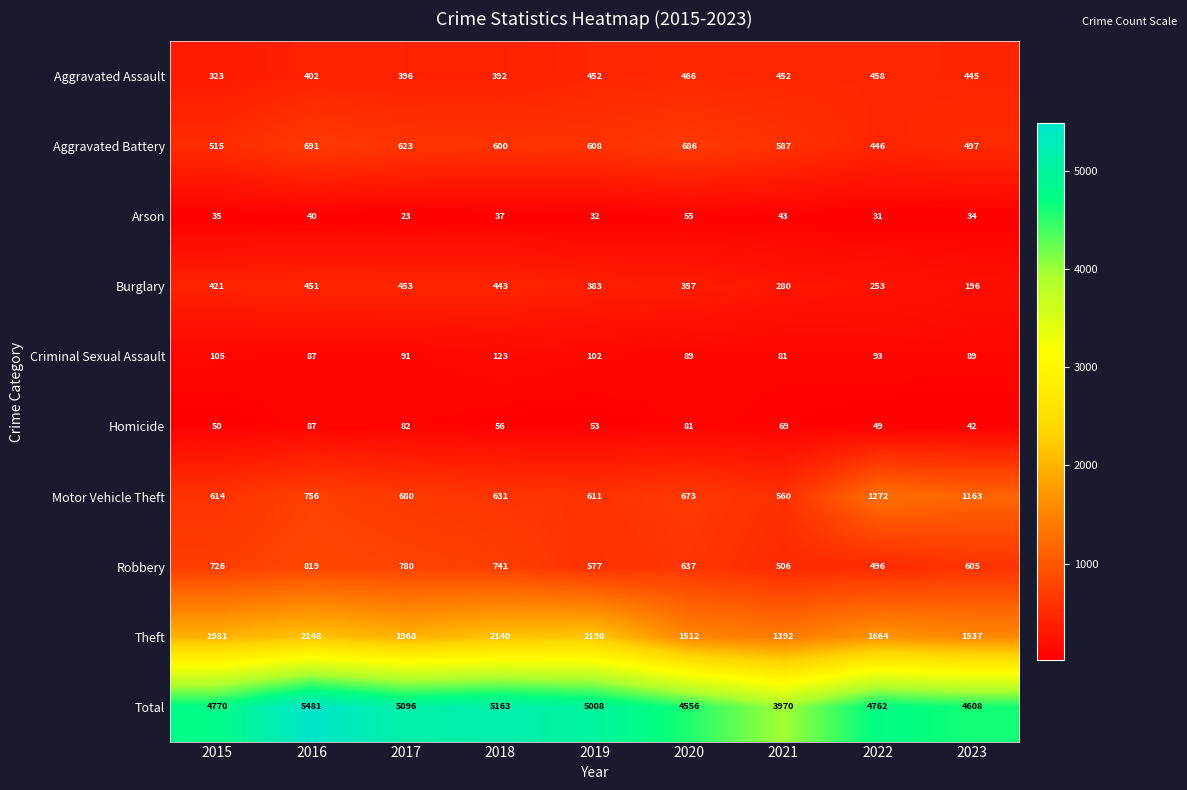

What value does the Burglary series have at 2017, to the nearest 5?

455